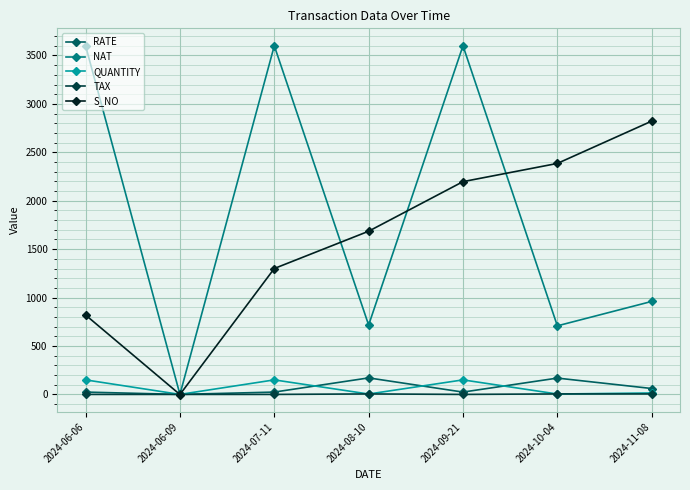

What is the value of the QUANTITY point at the 6th from the left?

4.0